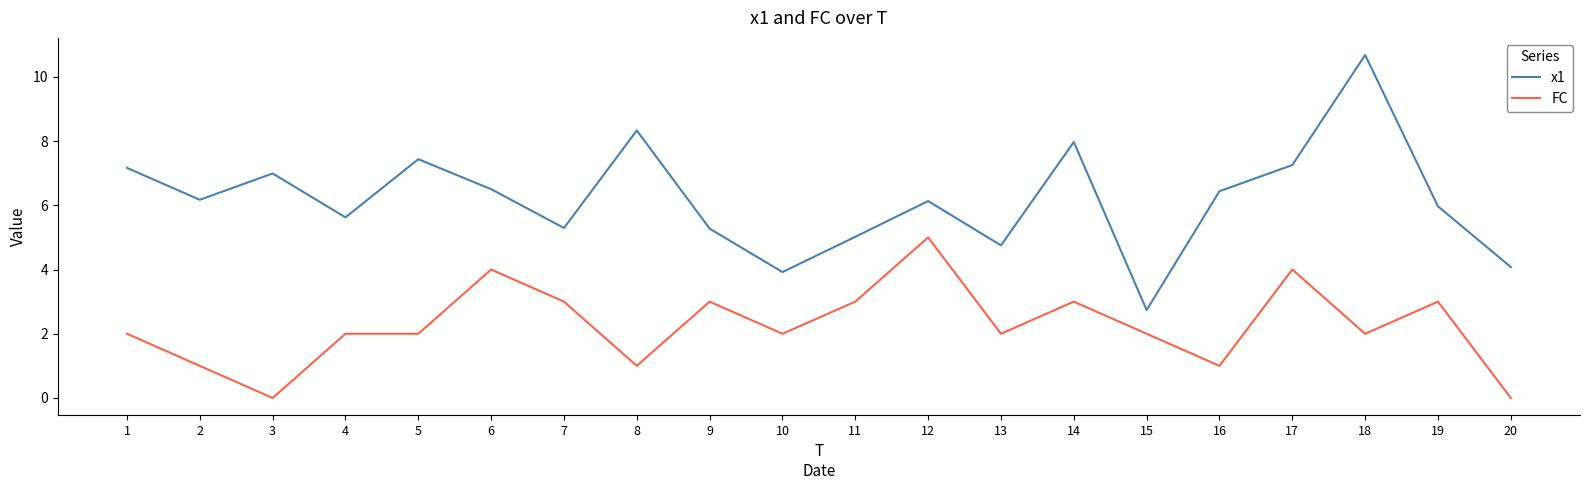

At which category does x1 reach its first local valley?

2